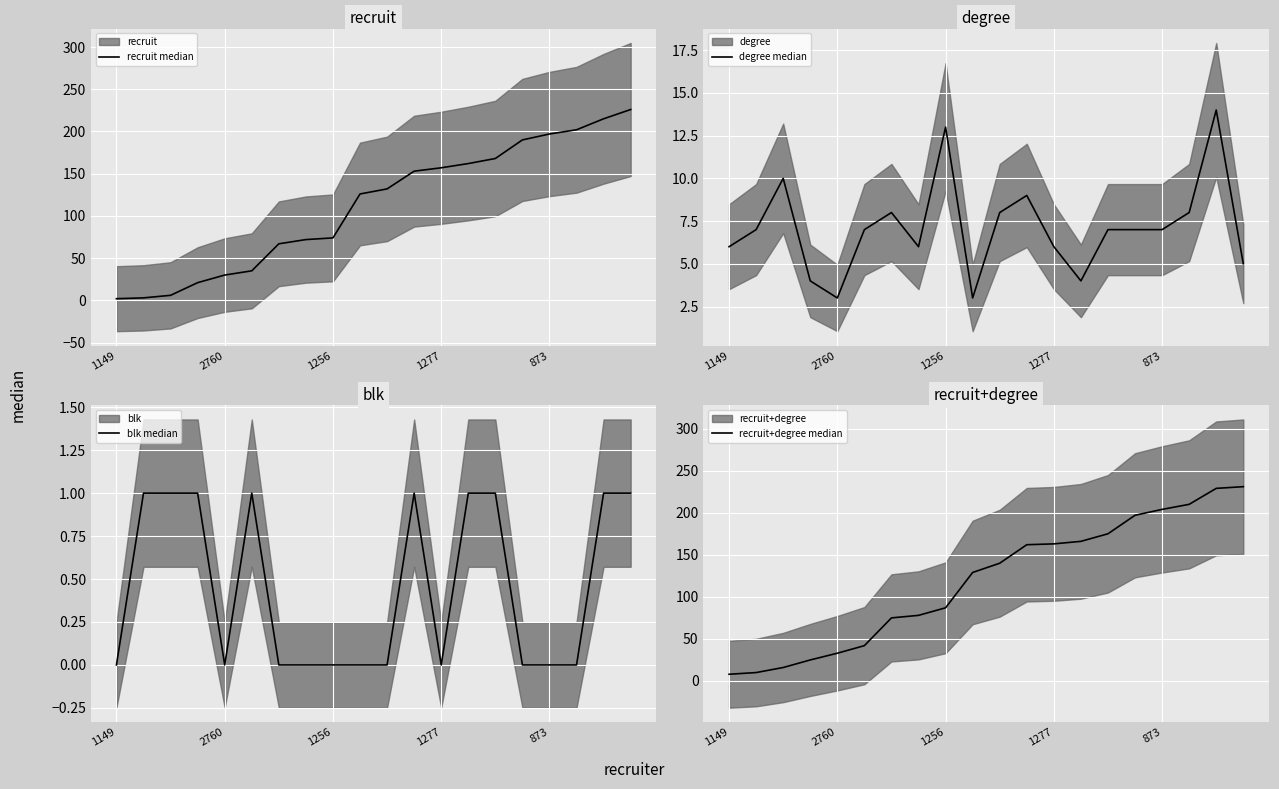

How many data points in recruit median are less than 132?

10